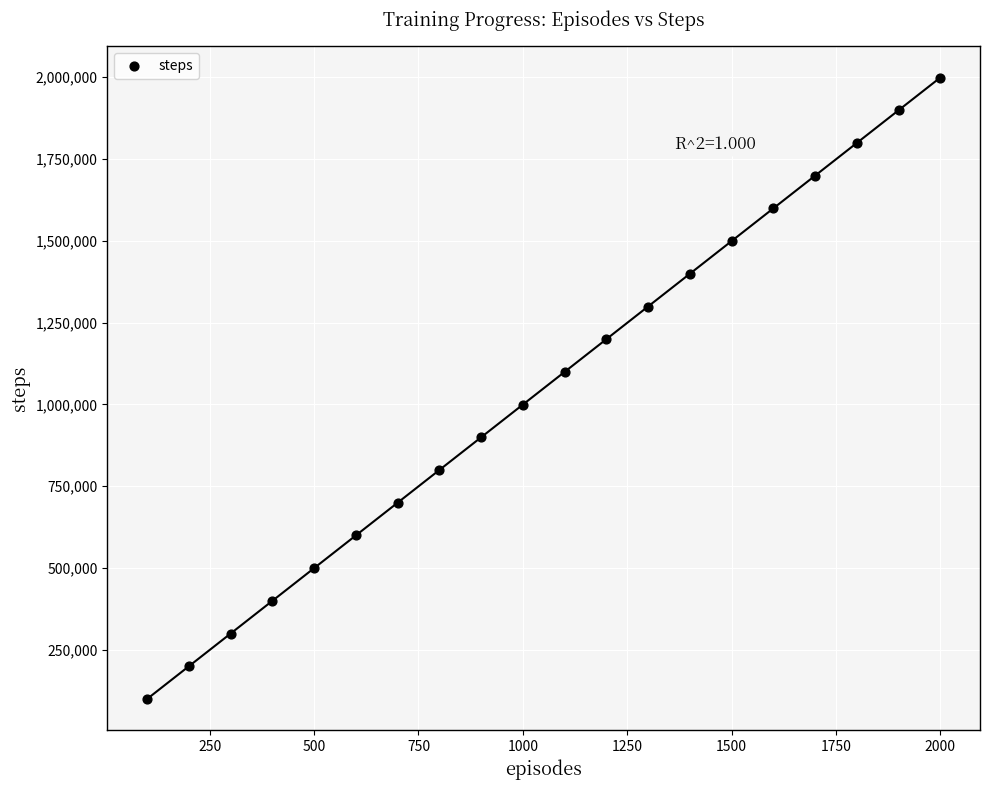

What is the range of X values (max minus min)?

1900